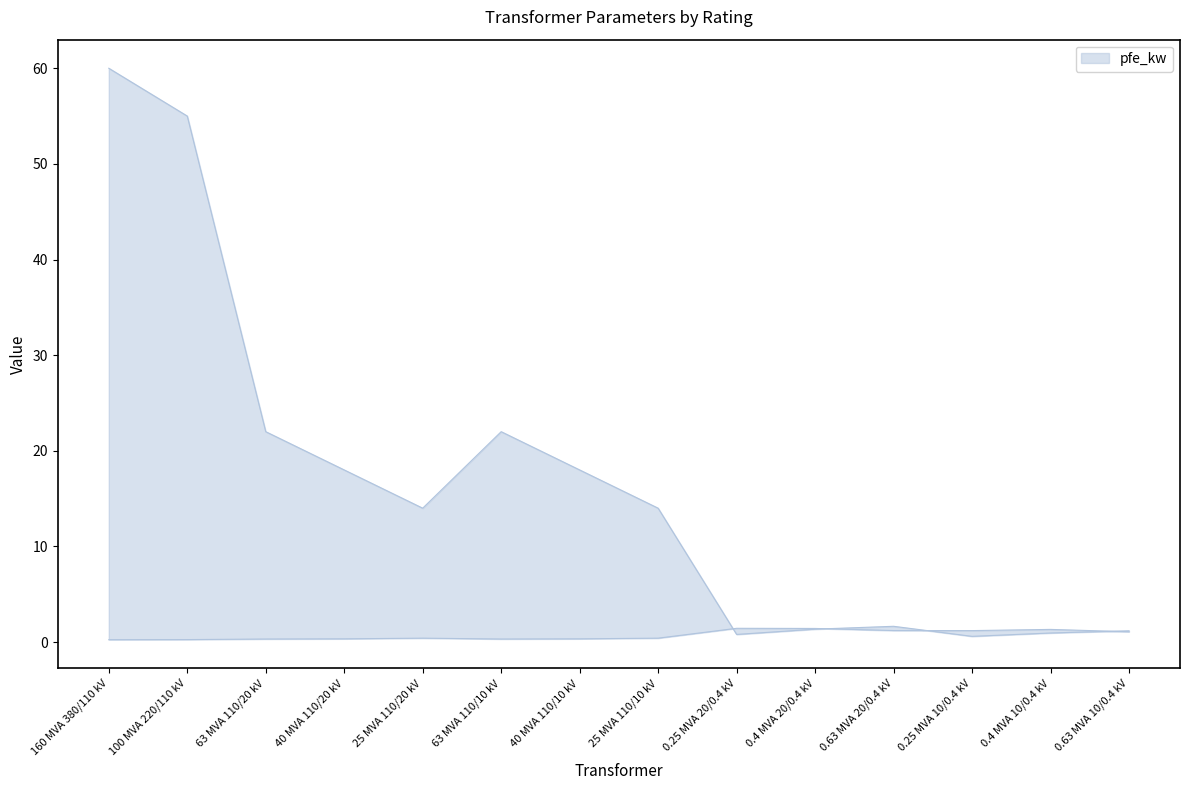

What is the difference between the maximum and second lowest values in the pfe_kw series?

59.2